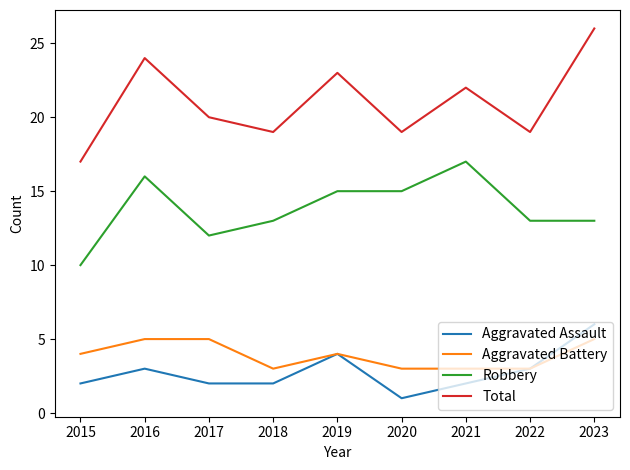

Which series has the largest range (max minus min)?

Total